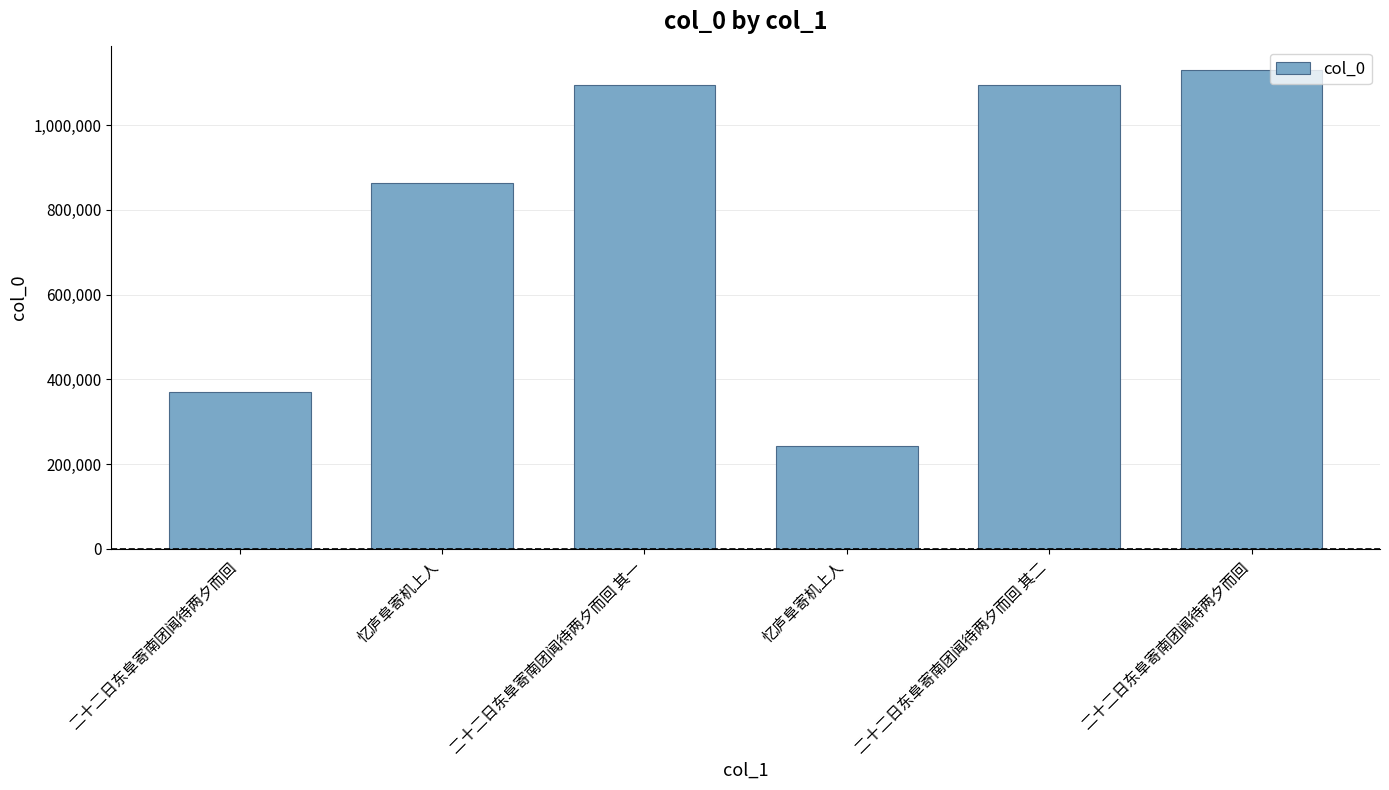

How many values are below 1094804?

3